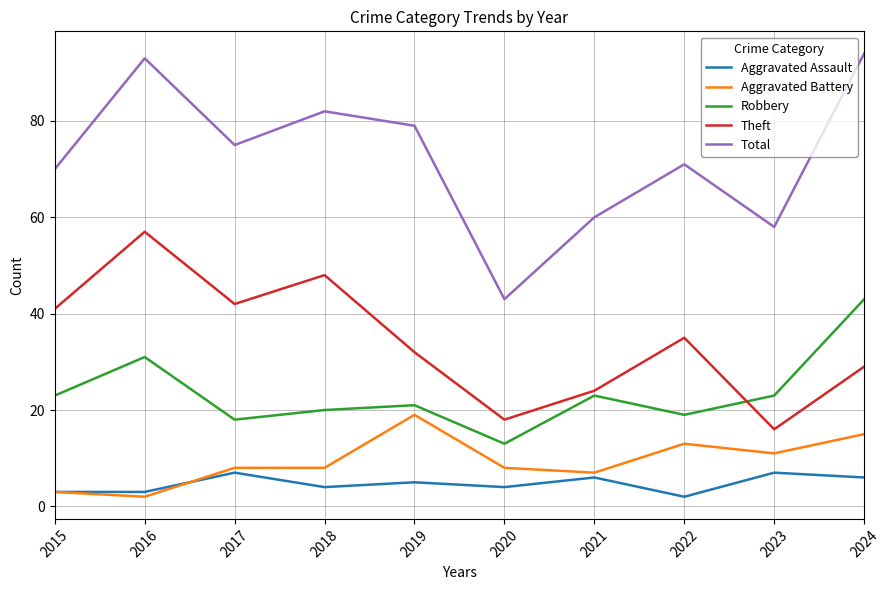

What is the difference between the highest and lowest values at 2021?

54